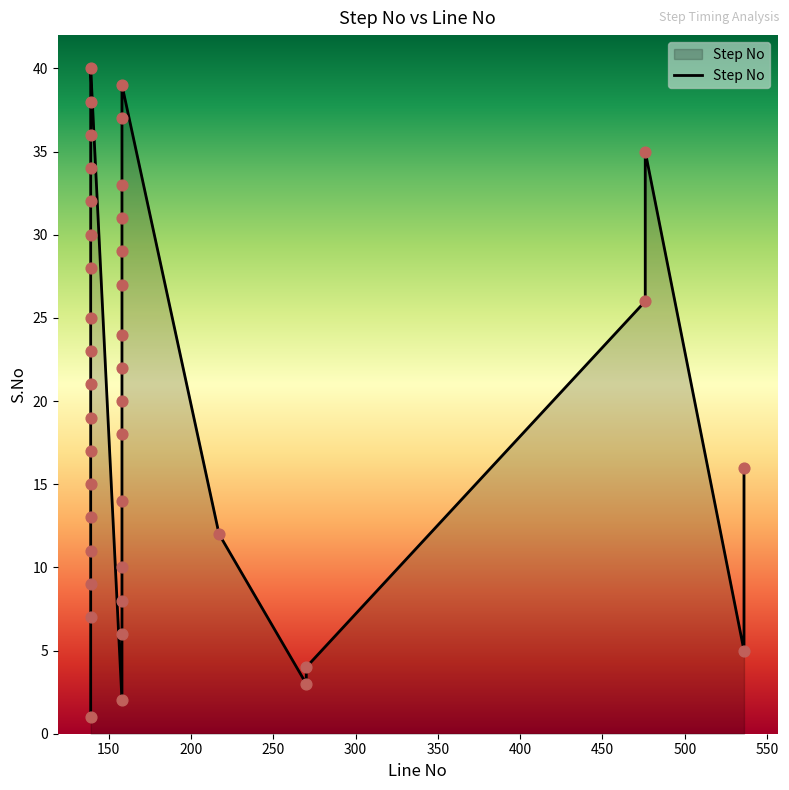

Approximately how many times larger is the value at 139 compared to 139?

0.4